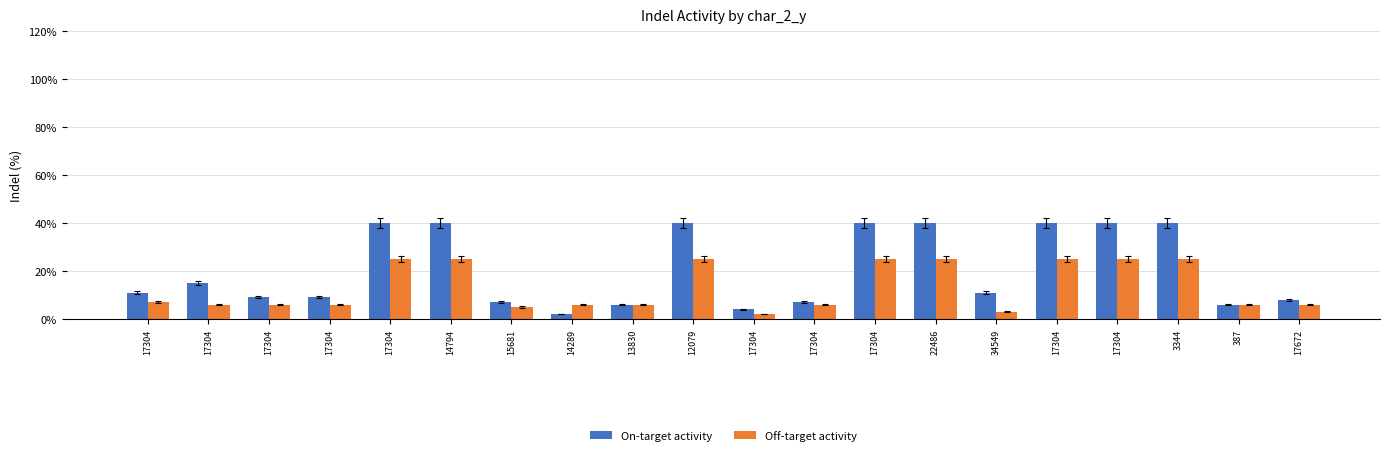

How many series are shown in this chart?

2